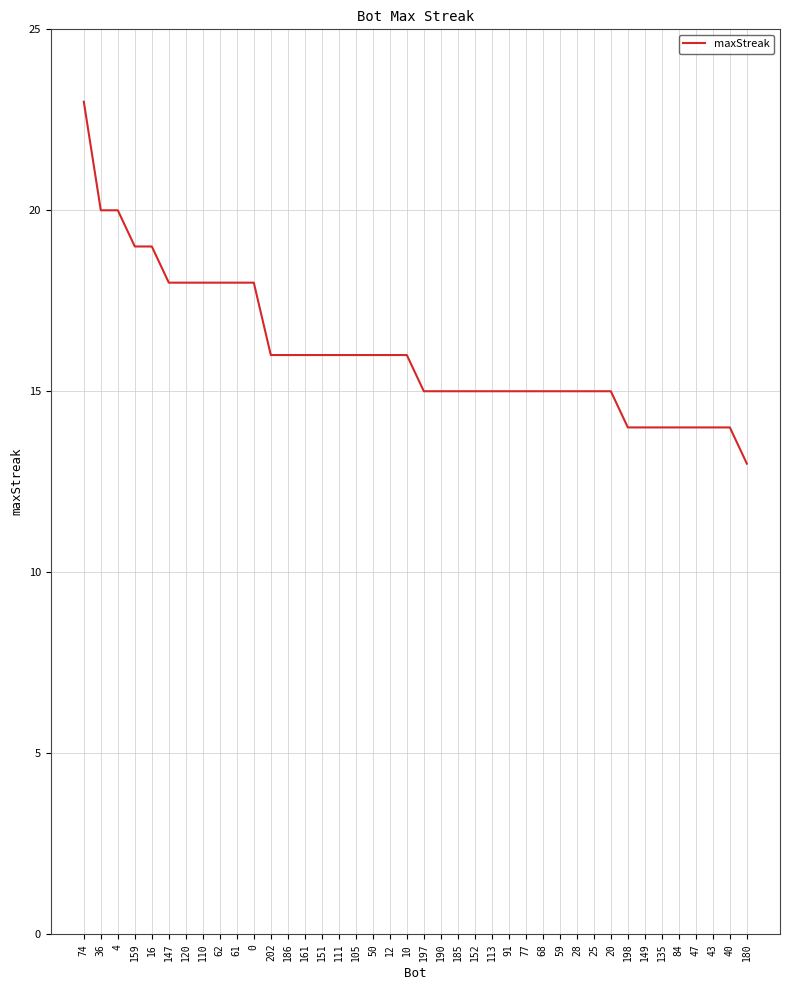

Between 36 and 190, which is larger?

36